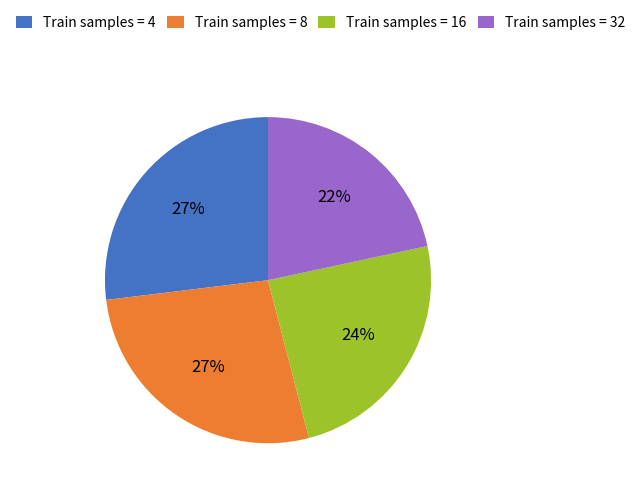

Does any single category account for the majority?

No